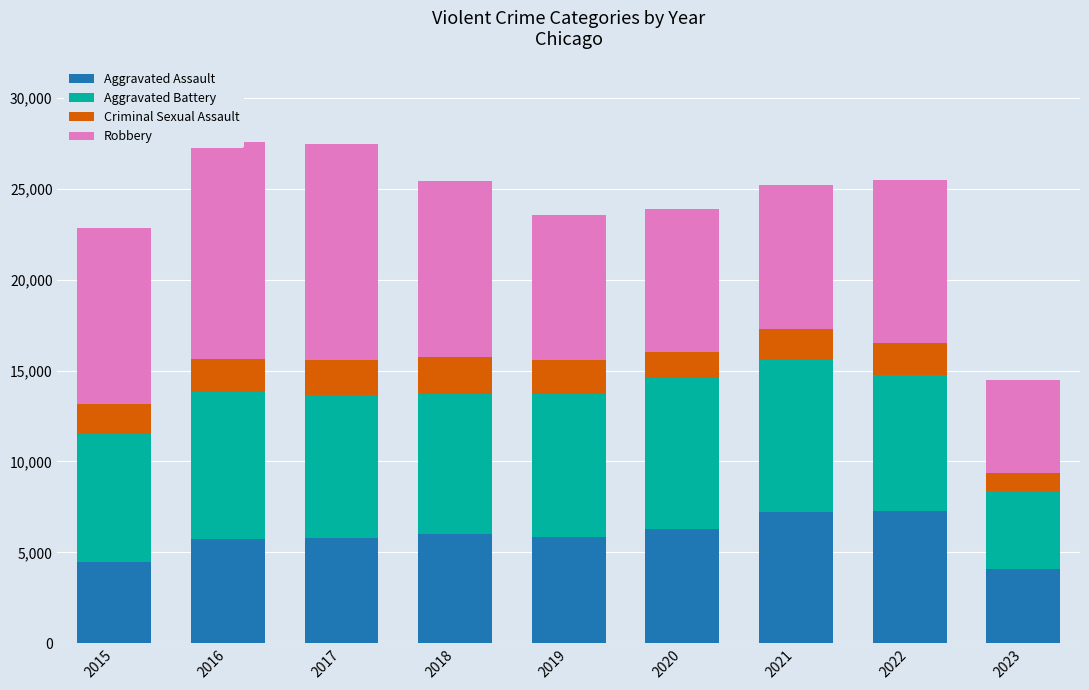

Between 2020 and 2016, which is larger?

2020